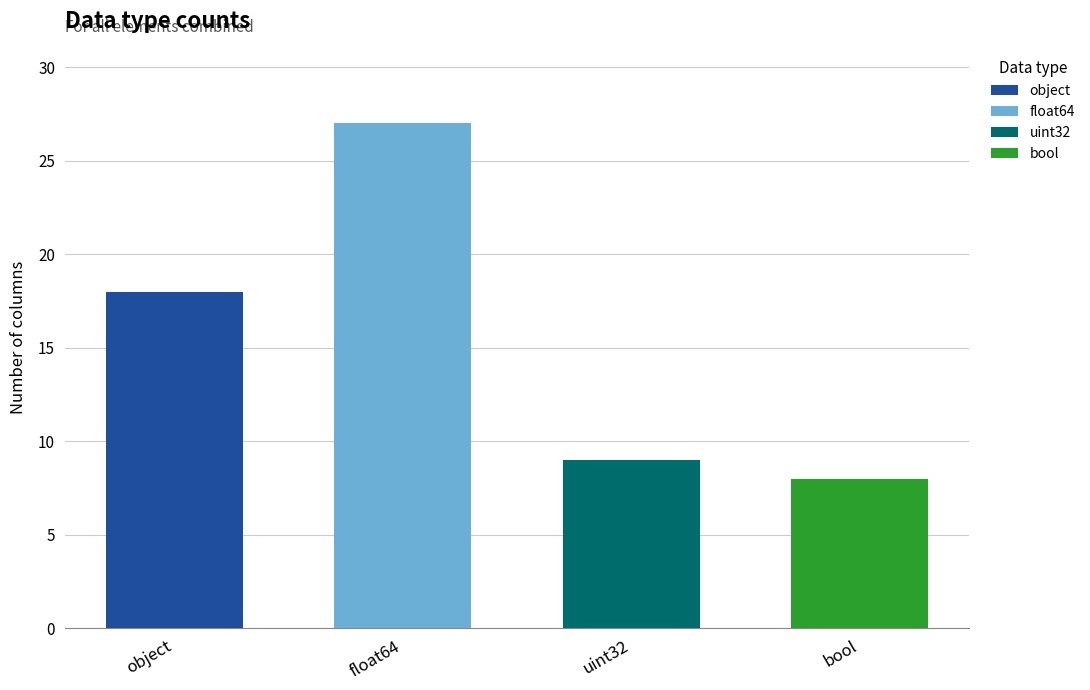

Reading left to right, what are all the values shown in this chart?

18	27	9	8